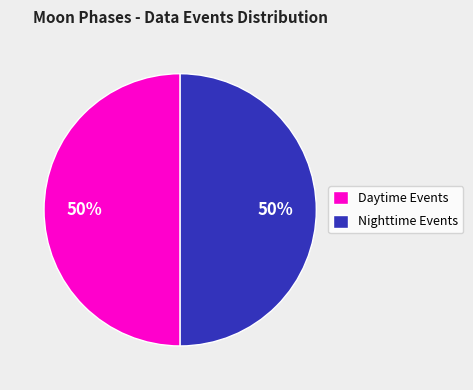

To the nearest percent, what is the combined percentage of Nighttime Events and Daytime Events?

100%